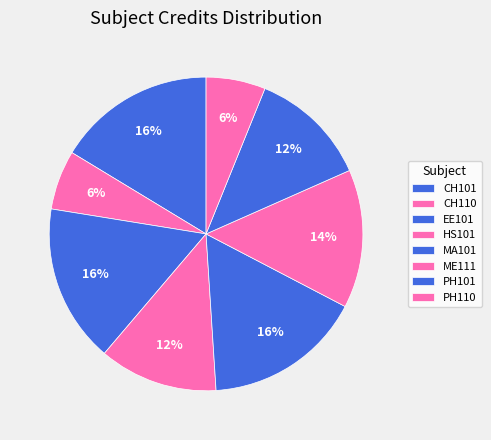

To the nearest percent, what is the difference between the largest and smallest slice percentages?

10%